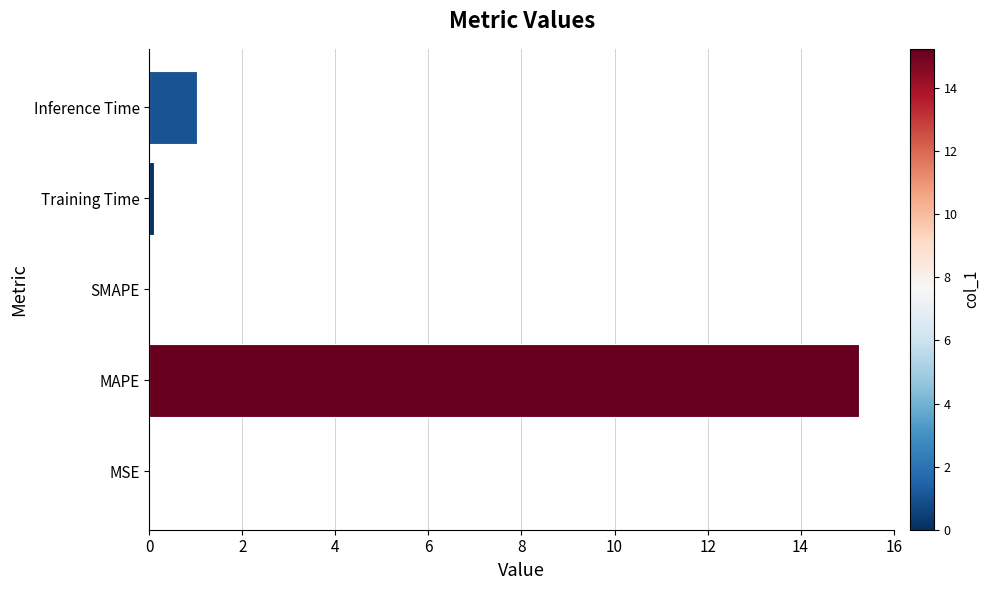

What is the sum of the values at SMAPE and Inference Time?

1.0